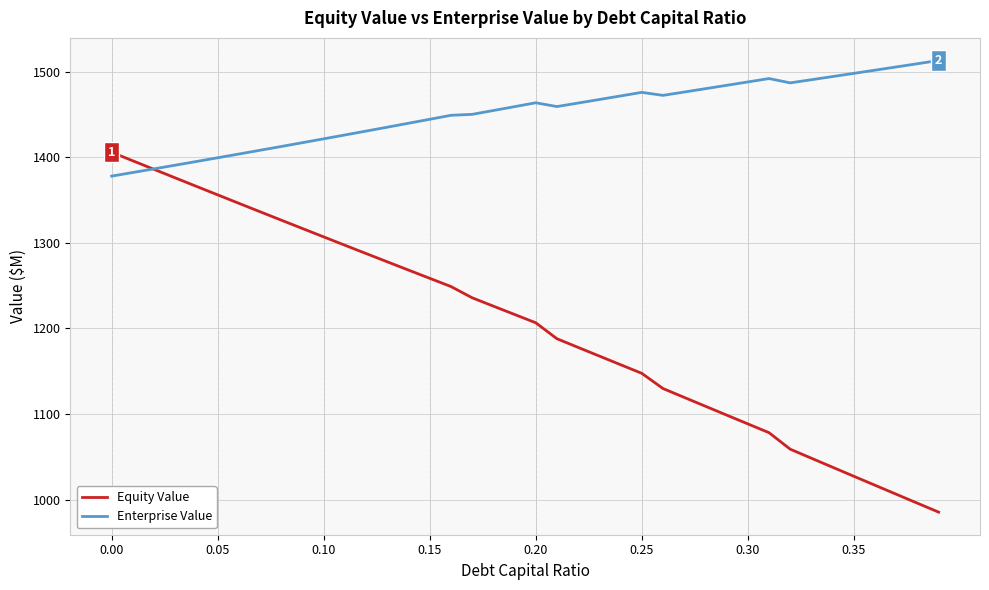

Which series has the largest total across all categories?

Enterprise Value